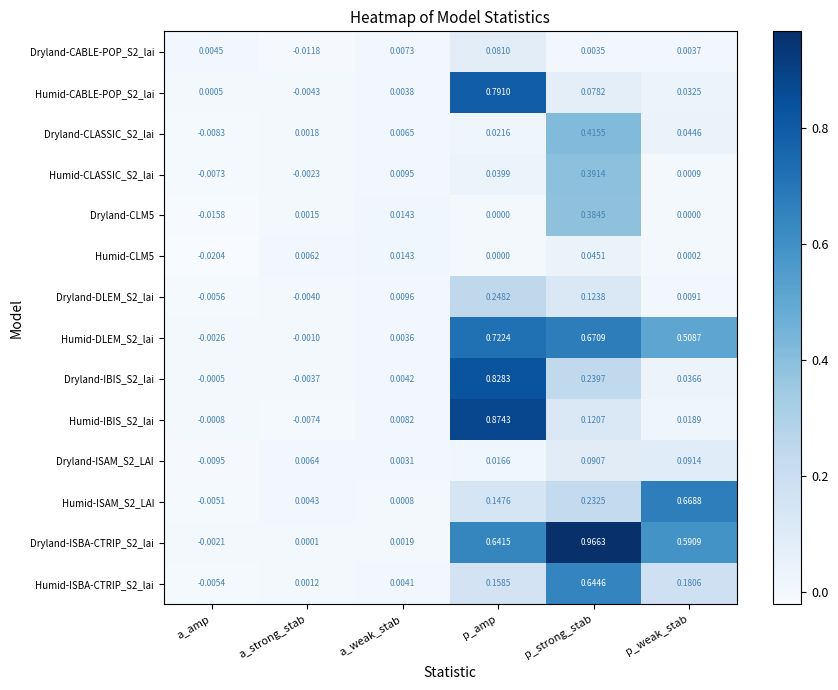

List the labels in order of Dryland-IBIS_S2_lai value, largest first.

p_amp, p_strong_stab, p_weak_stab, a_weak_stab, a_amp, a_strong_stab